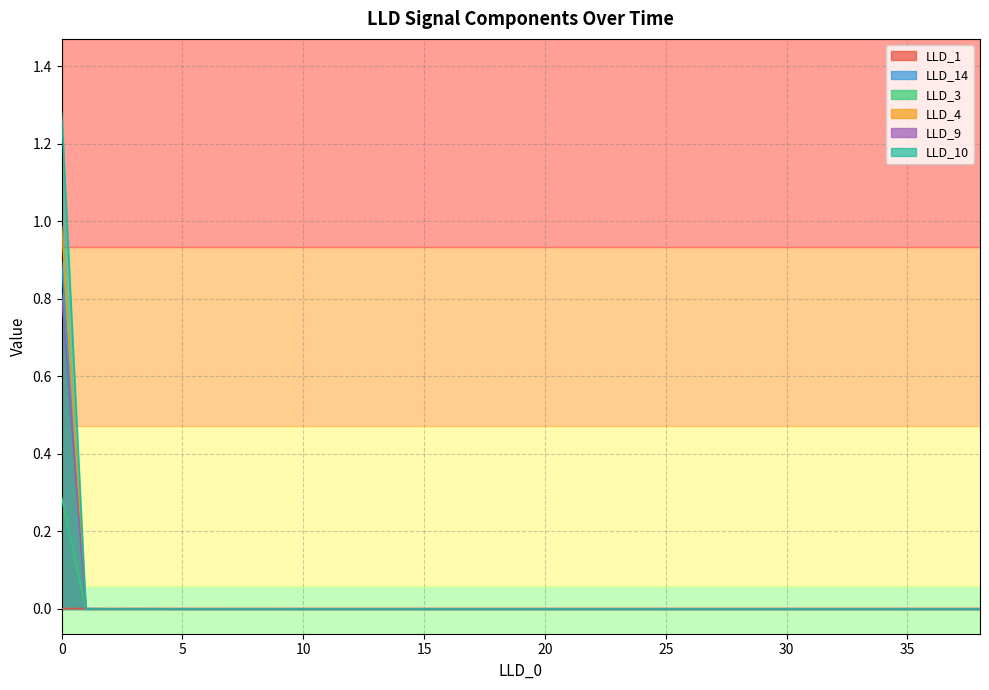

Does the chart display data point markers on the line(s)?

No